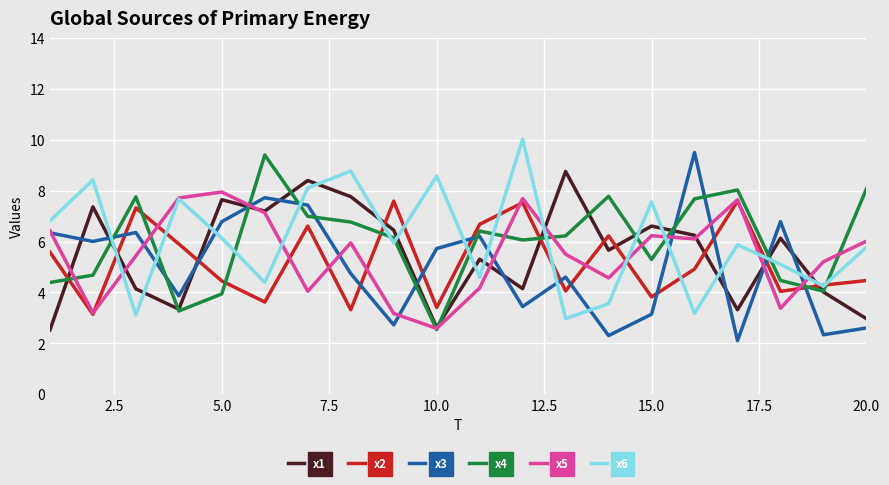

What is the lowest value of the x2 series?

3.1